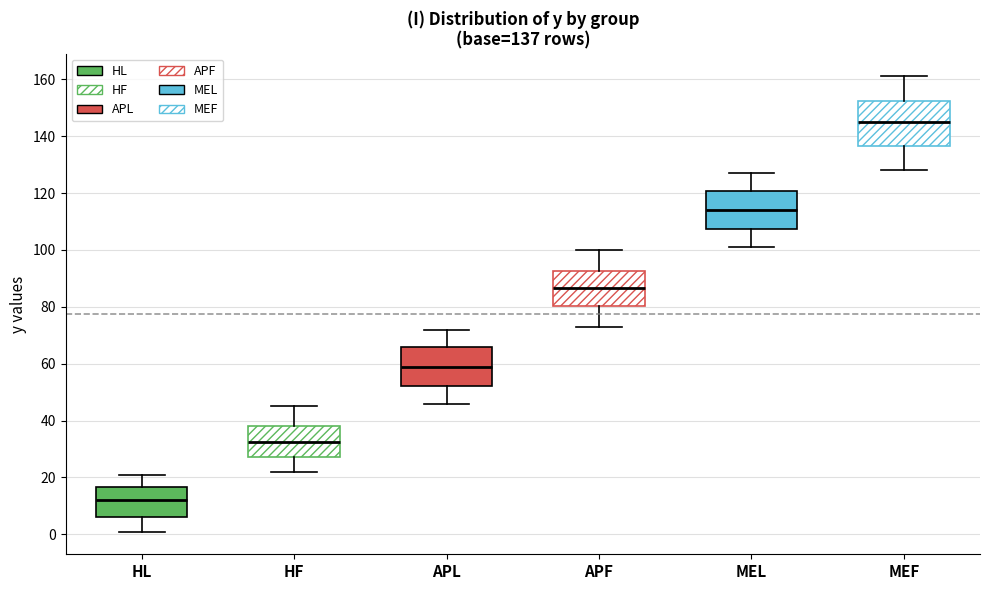

Comparing the boxes themselves (not the whiskers), which one is the tallest?

MEF